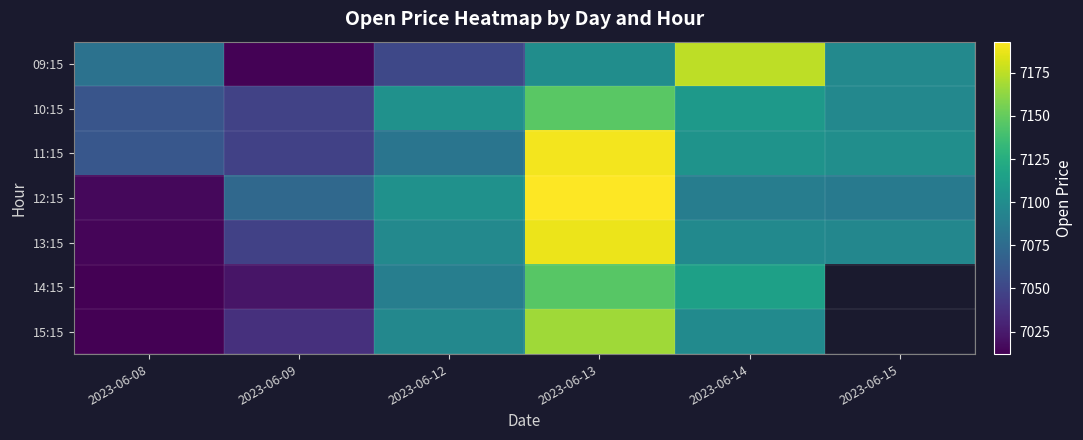

Rank the series by their maximum value, from highest to lowest.

12:15, 11:15, 13:15, 09:15, 15:15, 10:15, 14:15